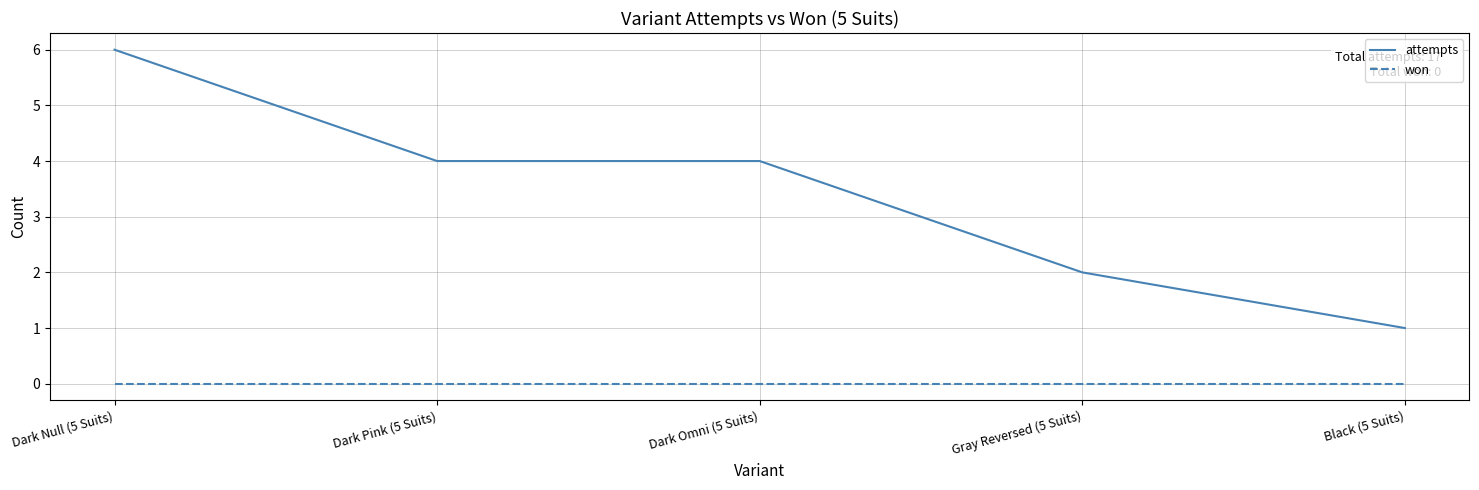

Which series has the largest total across all categories?

attempts